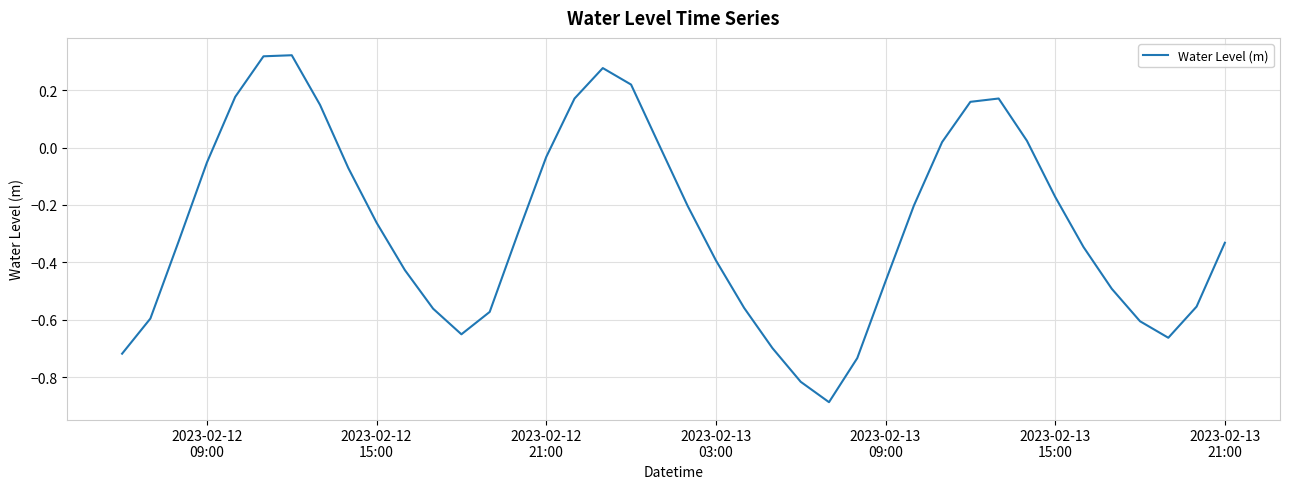

What is the difference between the maximum and minimum values?

1.2